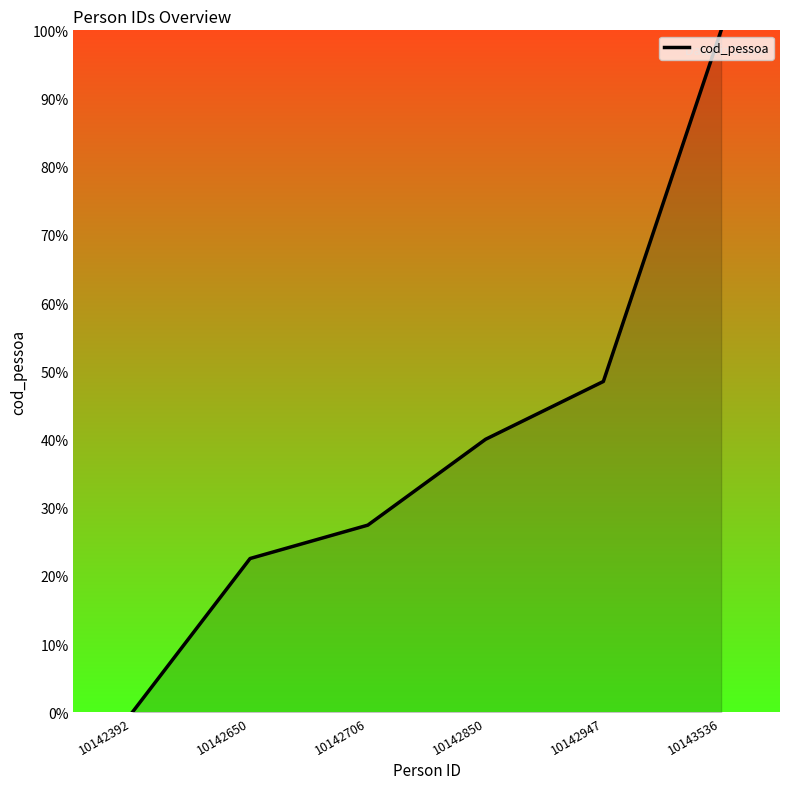

The value at 10142650 is 38.0. True or false?

False